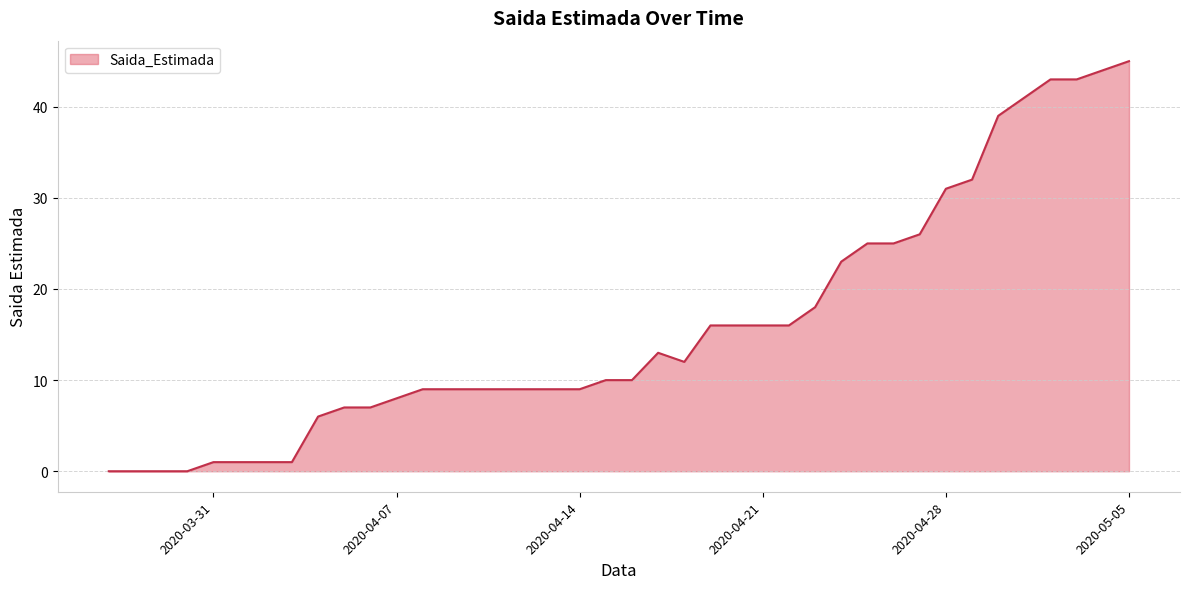

What is the difference between the maximum and minimum values?

45